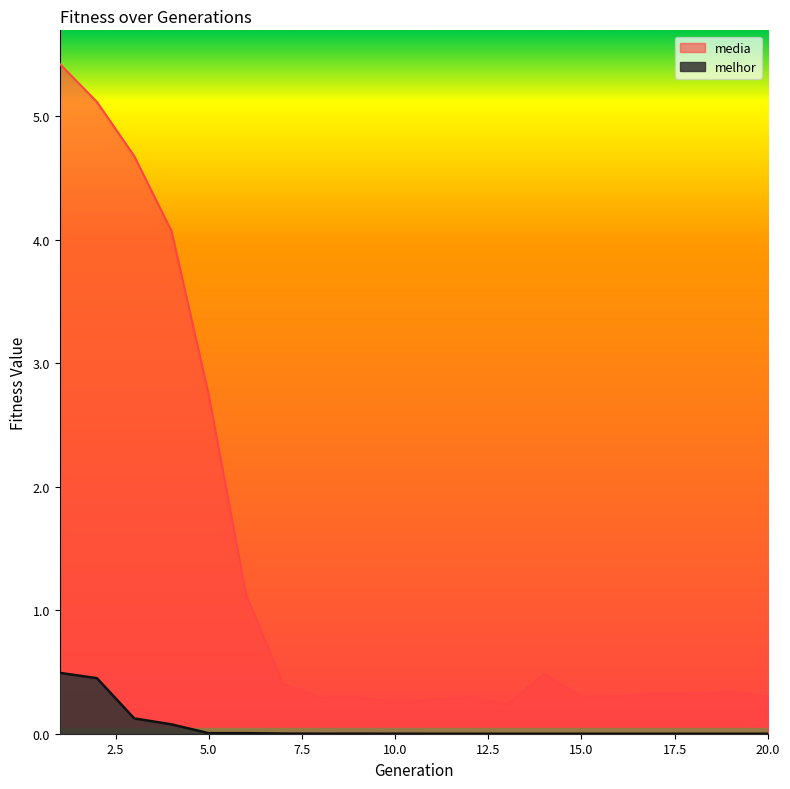

At which category does media reach its first local valley?

8